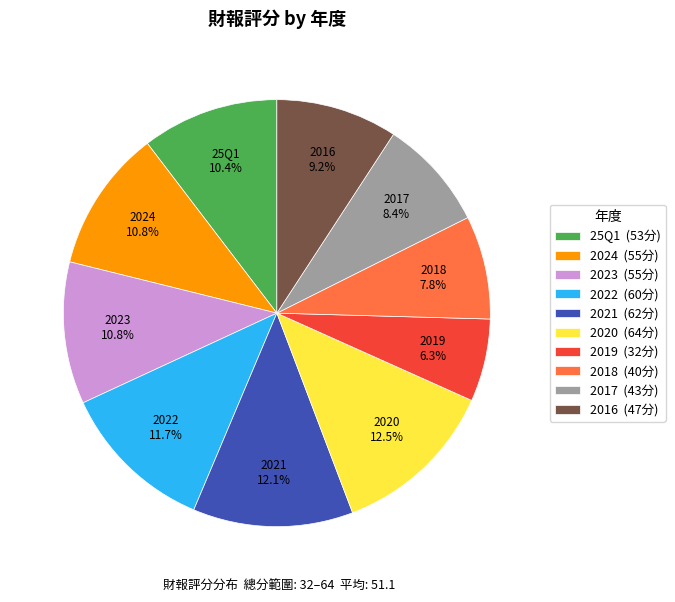

Do 2023 and 2017 together represent more than half of the pie?

No